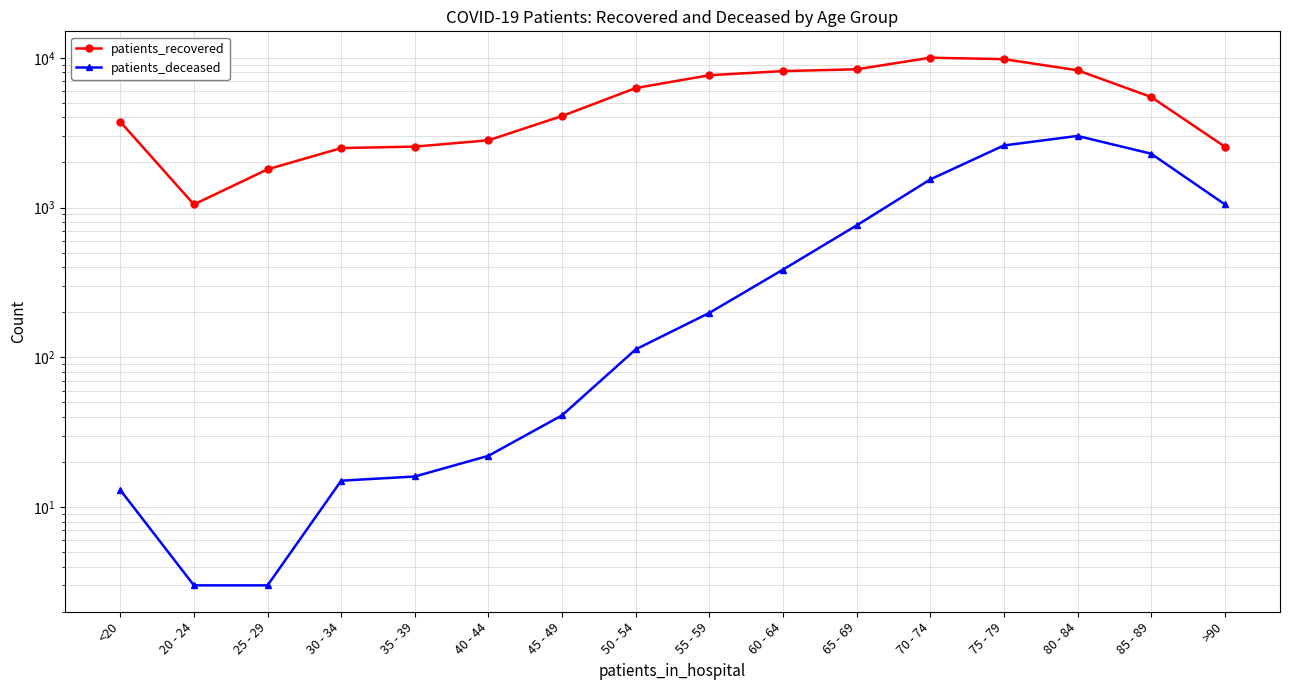

Does the chart display data point markers on the line(s)?

Yes